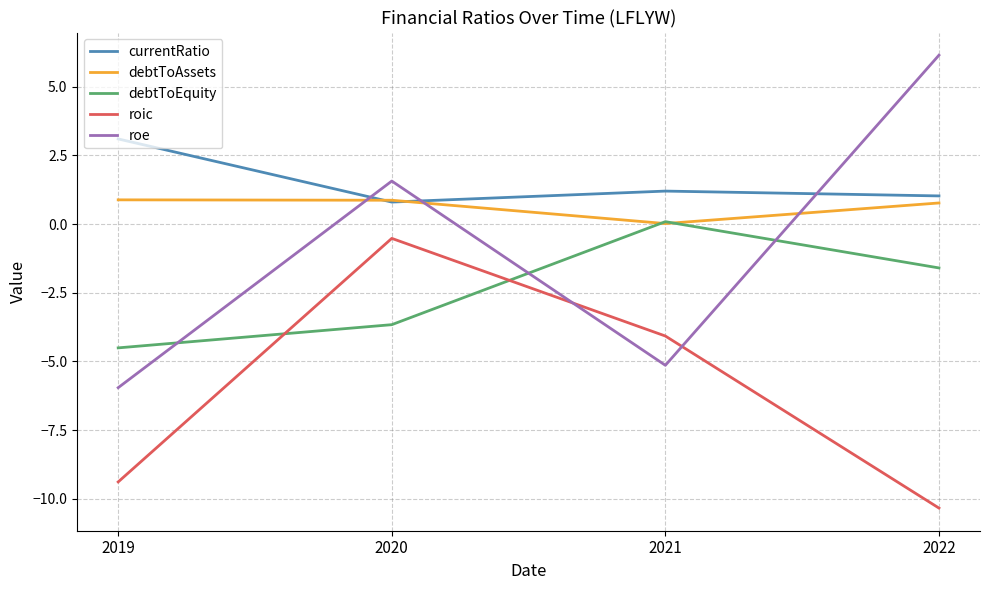

Is this an area chart (filled region under the line)?

No